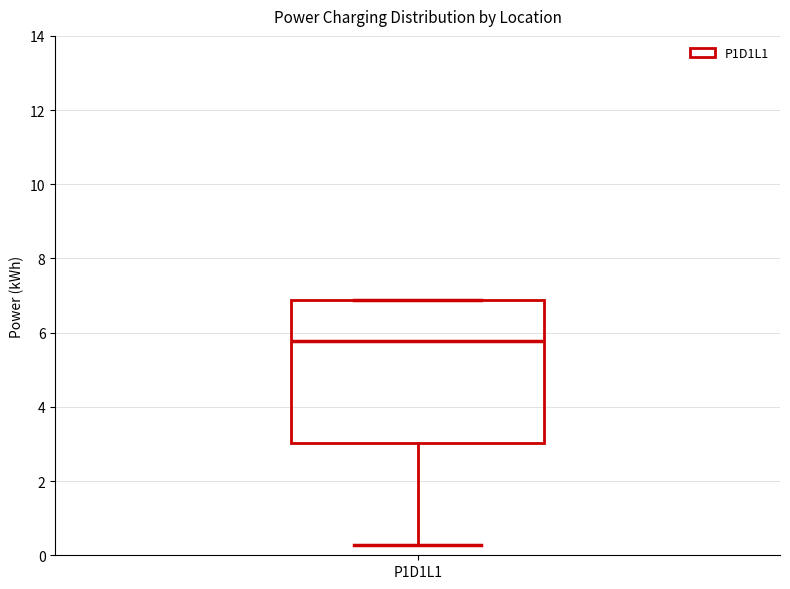

Where is the lower edge of the box for P1D1L1 on the y-axis? The values are not printed on the chart, so give them approximately, as read against the axis.

3.0